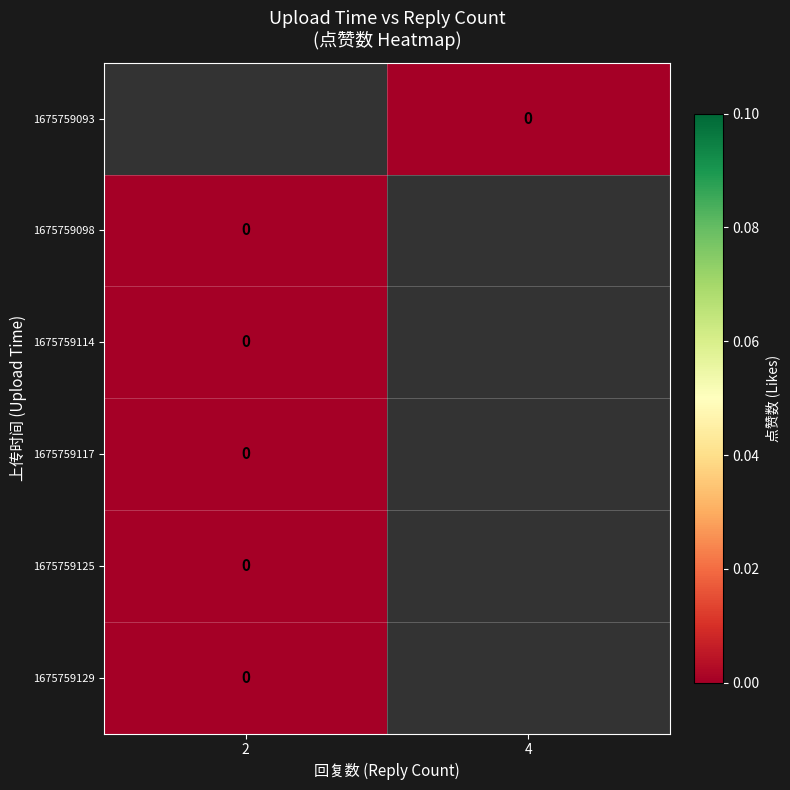

True or false: 1675759114 has a value of -1 at 4.

True